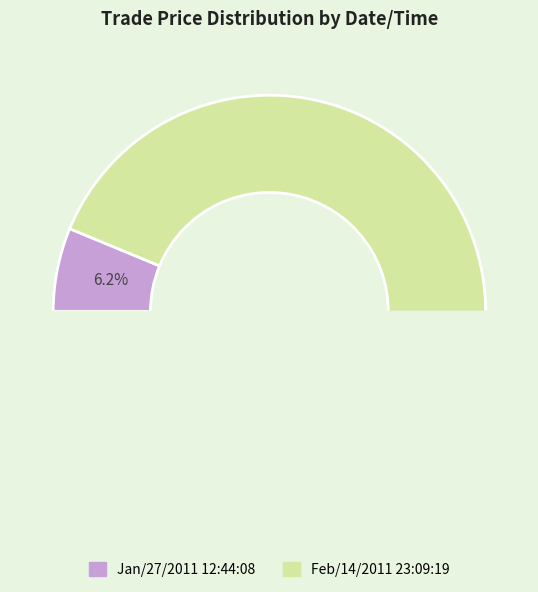

Rank the categories by value from lowest to highest.

Jan/27/2011 12:44:08, Feb/14/2011 23:09:19